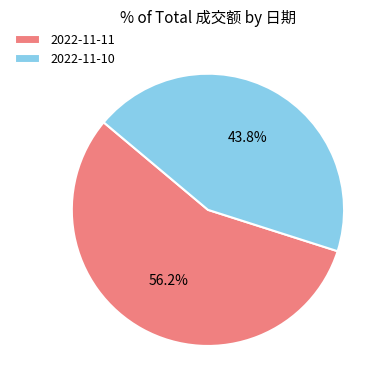

Which slice is the smallest?

2022-11-10